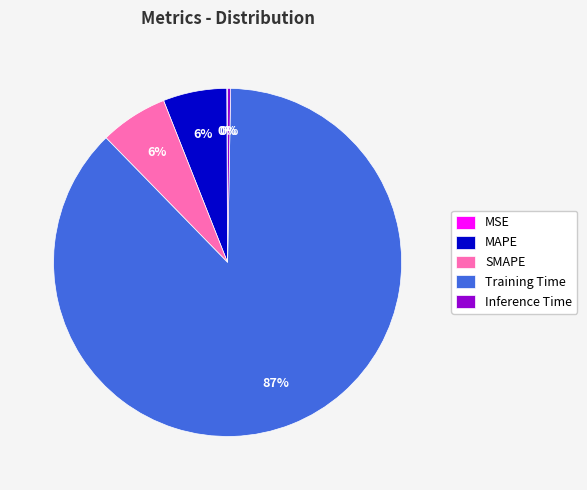

Which category accounts for the majority?

Training Time